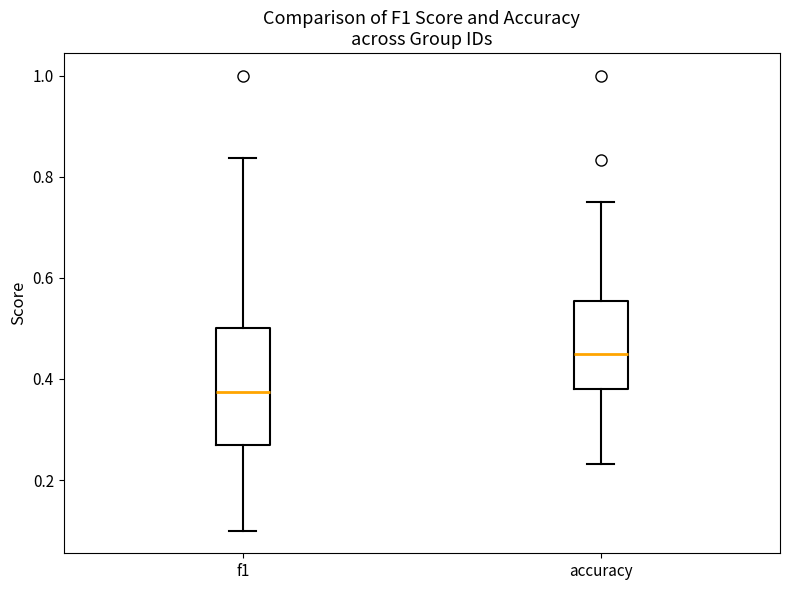

Where is the upper edge of the box for accuracy on the y-axis? The values are not printed on the chart, so give them approximately, as read against the axis.

0.56